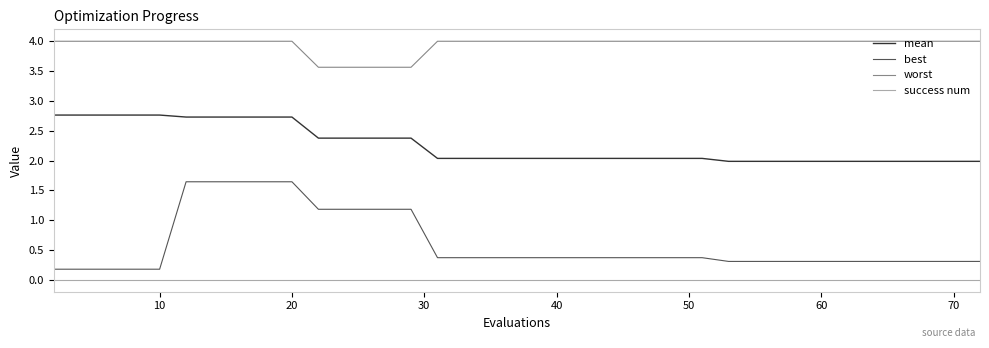

Count the number of categories in the chart.

40